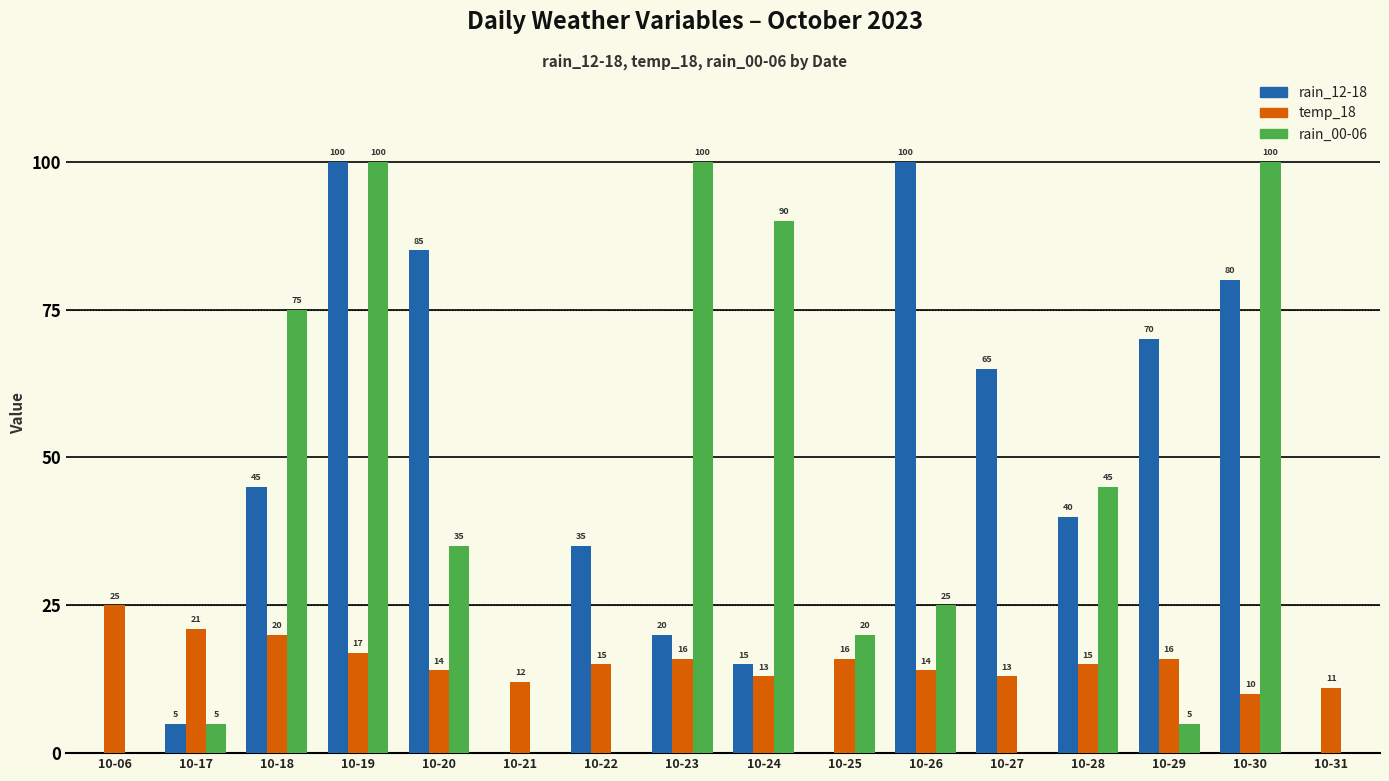

What is the maximum value shown in the chart?

100